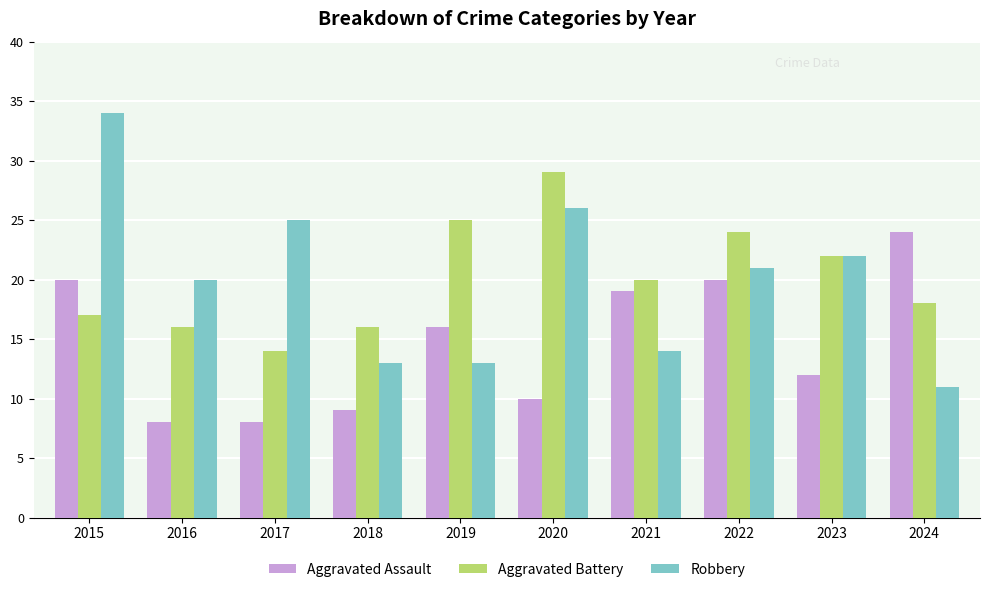

What are all the series names shown in the legend?

Aggravated Assault, Aggravated Battery, Robbery